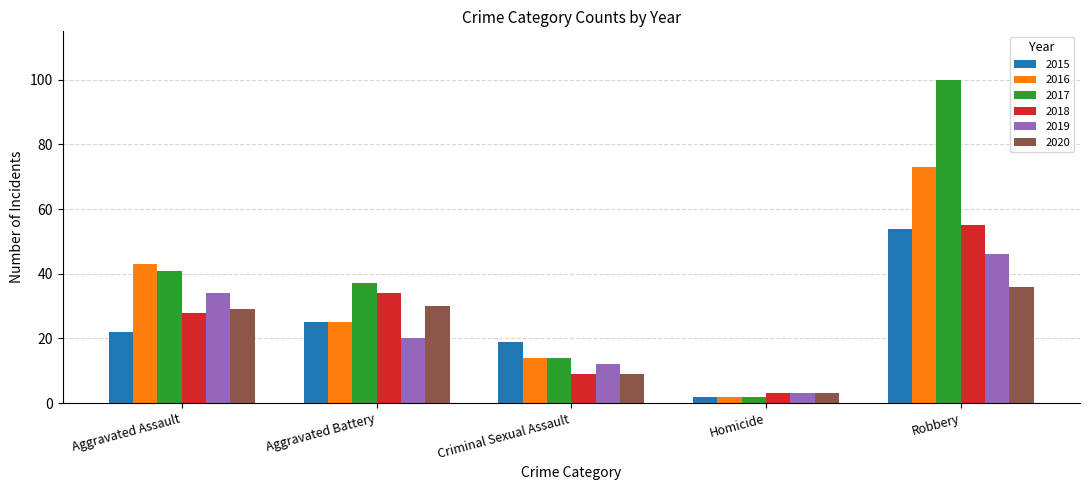

Read the 2016 value at Robbery.

73